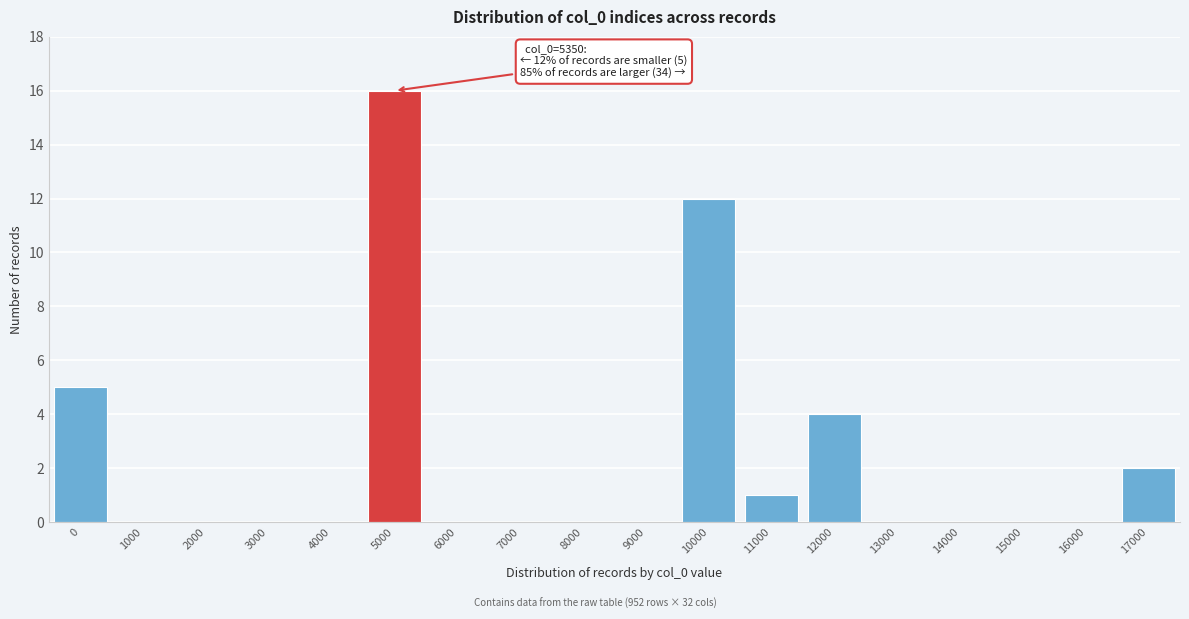

Reading left to right, what are all the values shown in this chart?

0=5	1000=0	2000=0	3000=0	4000=0	5000=16	6000=0	7000=0	8000=0	9000=0	10000=12	11000=1	12000=4	13000=0	14000=0	15000=0	16000=0	17000=2